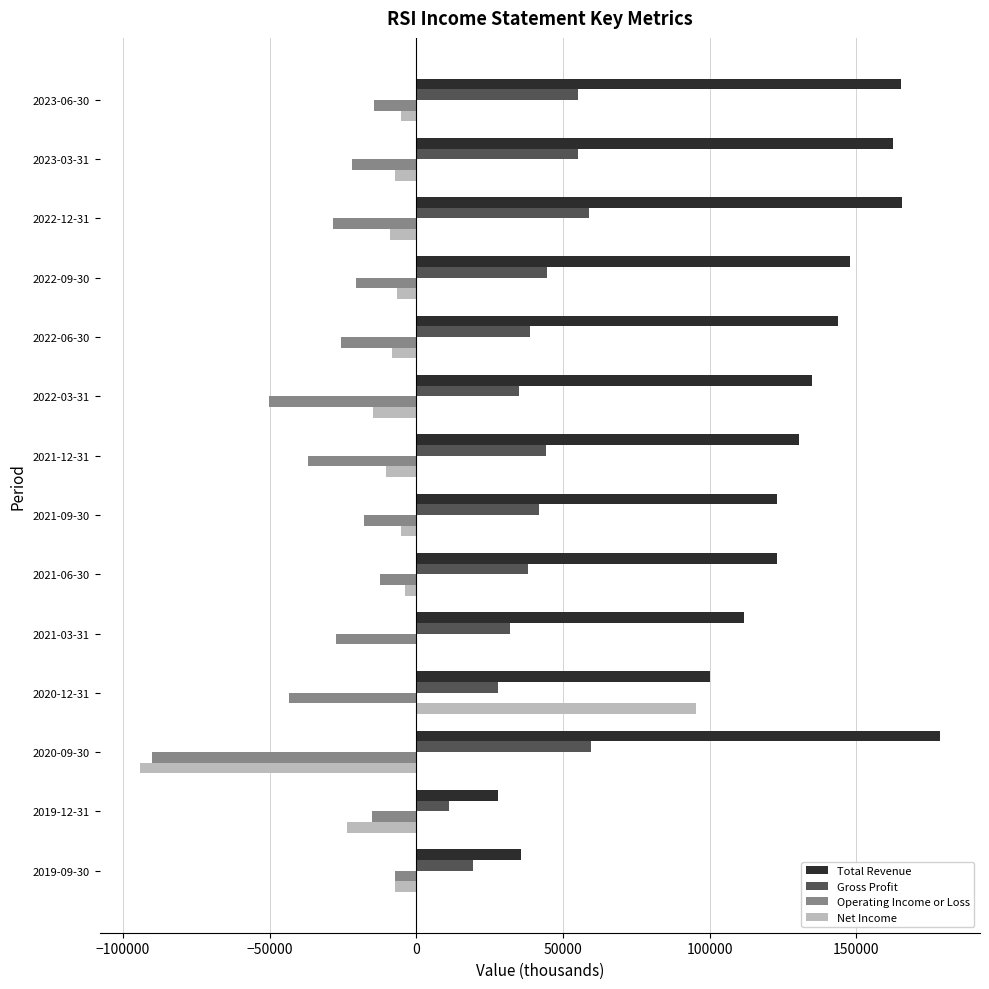

Which category has the highest value in the Total Revenue series?

2020-09-30